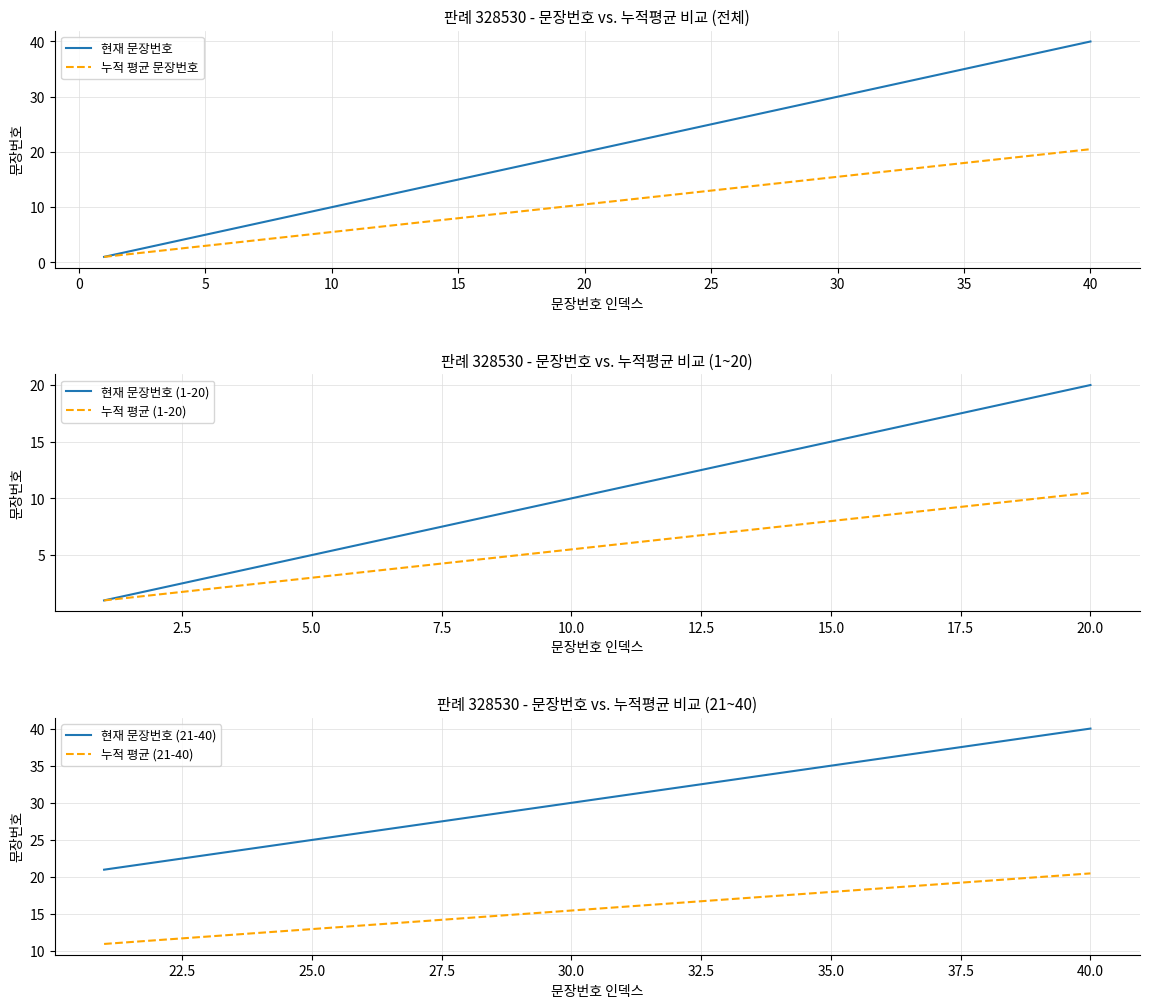

What is the difference between the maximum and minimum values?

39